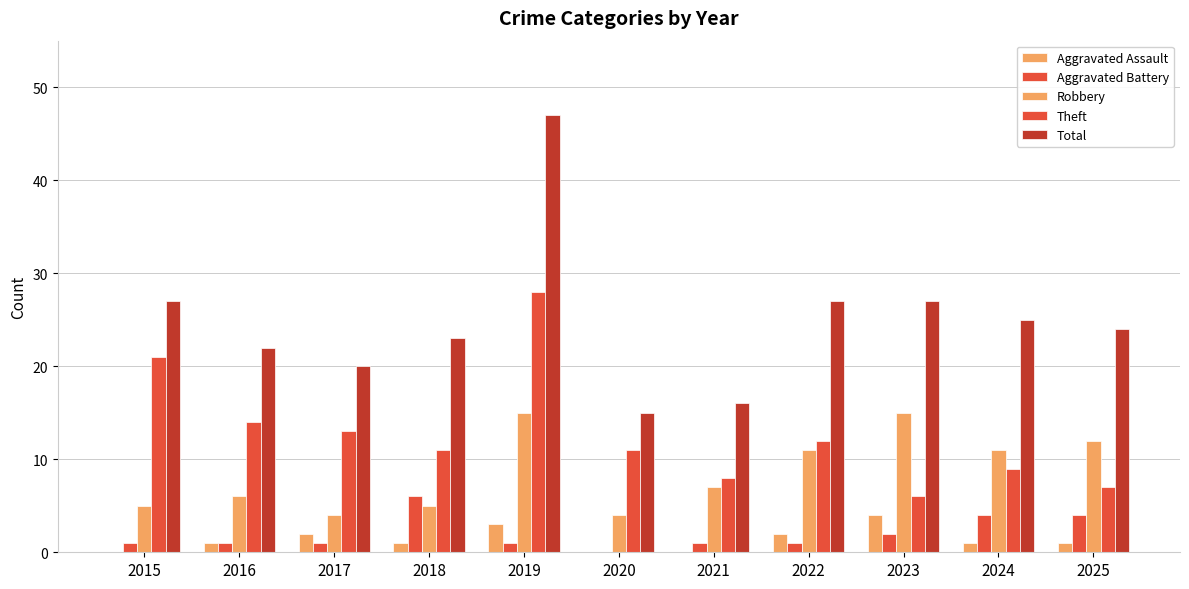

What is the difference between the Total values at 2022 and 2017?

7